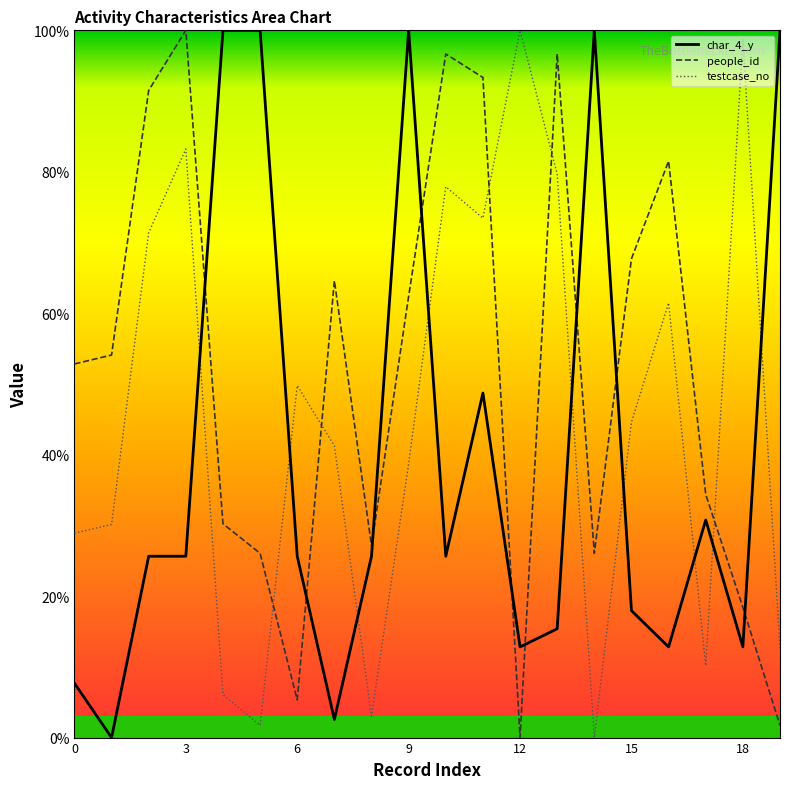

Does the chart display data point markers on the line(s)?

No